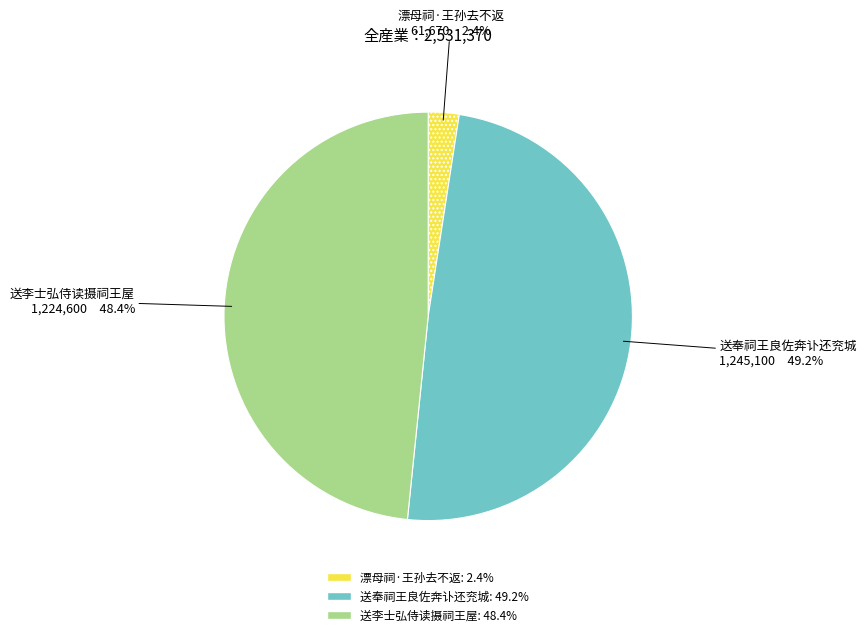

What portion of the pie excludes 送李士弘侍读摄祠王屋?

51.6%